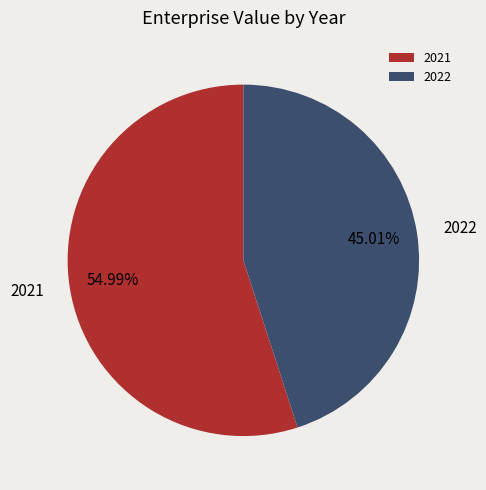

Is there a majority slice in this chart?

Yes